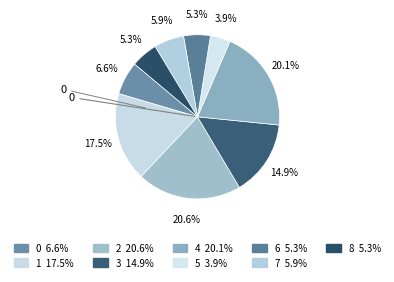

Is there a majority slice in this chart?

No